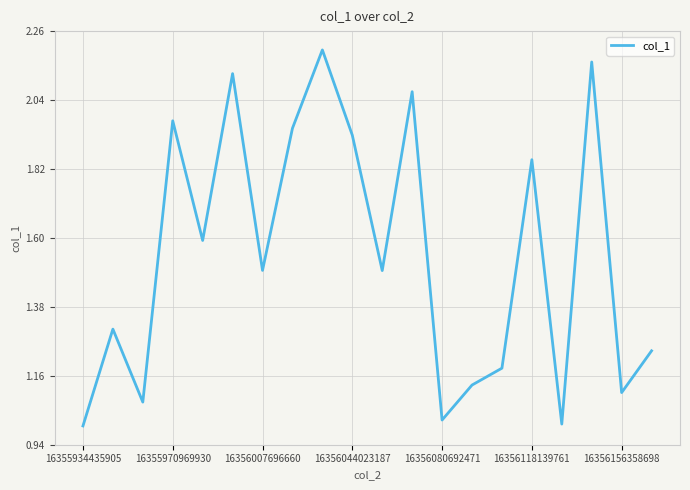

How many series are shown in this chart?

1